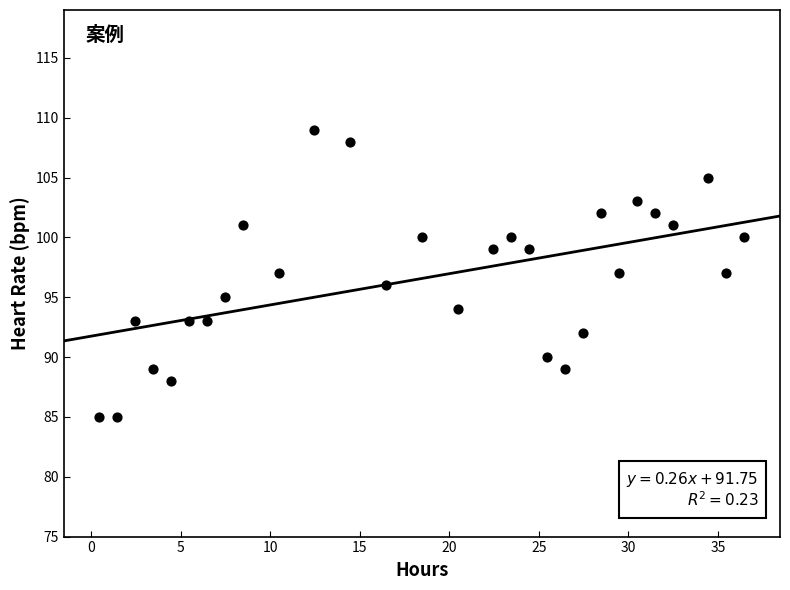

What is the range of Y values (max minus min)?

24